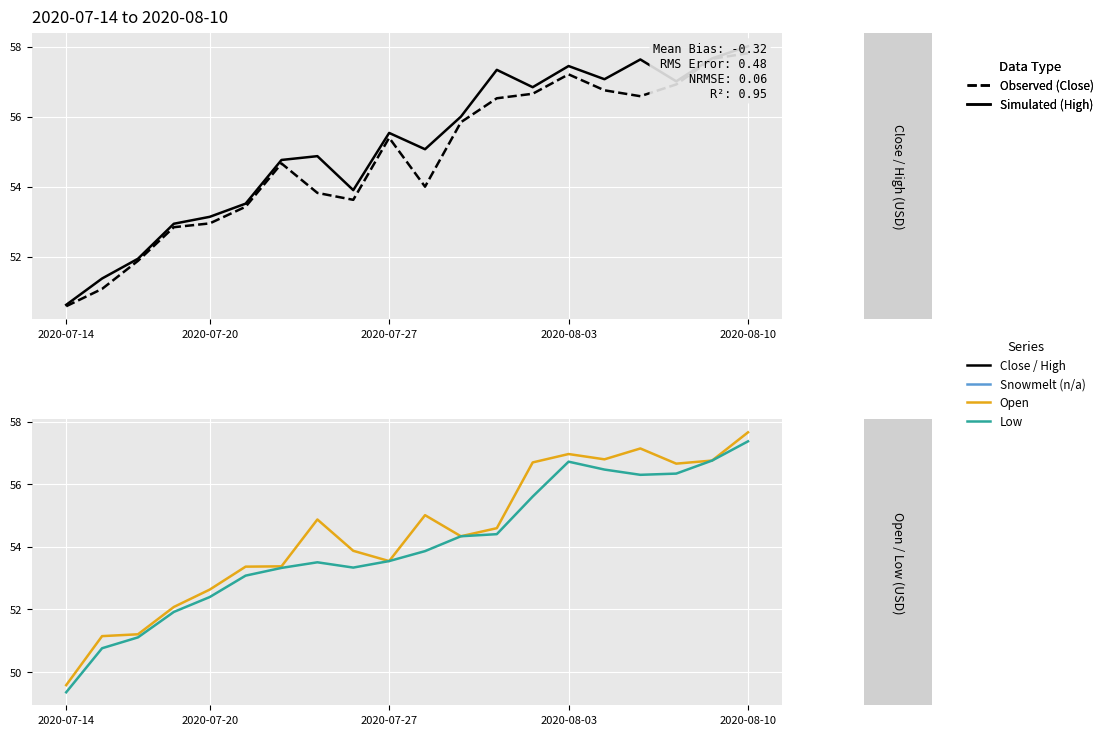

Is this an area chart (filled region under the line)?

No